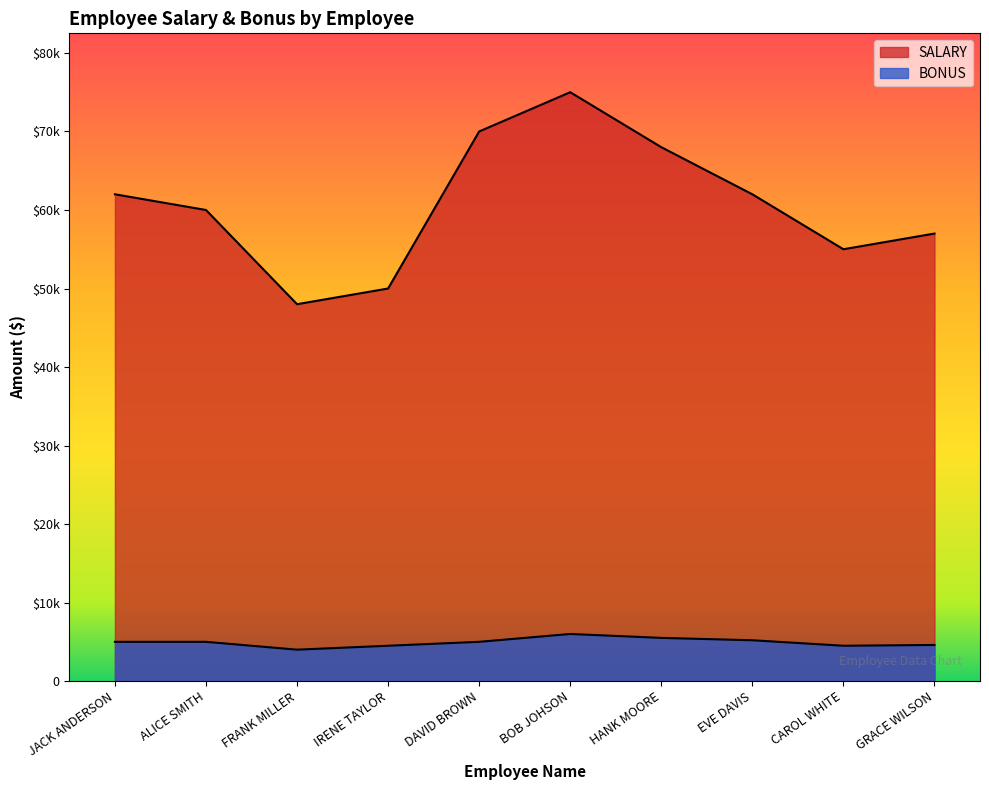

List the series in order of their overall mean, highest first.

SALARY, BONUS